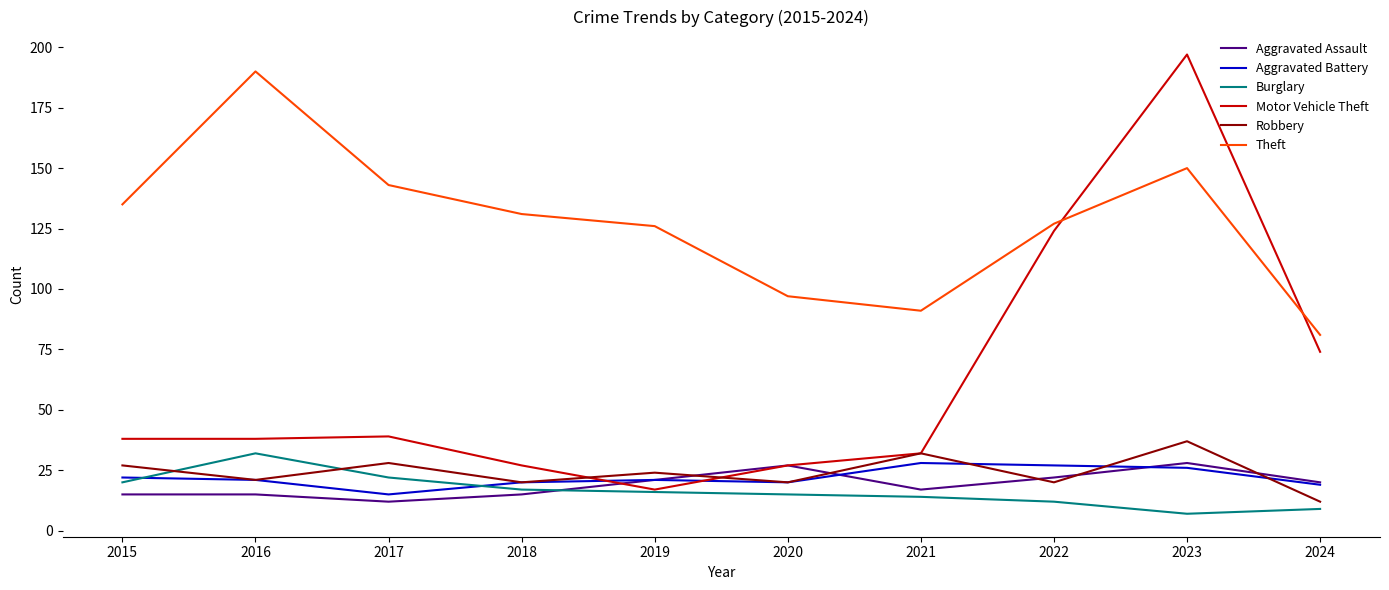

Is this an area chart (filled region under the line)?

No